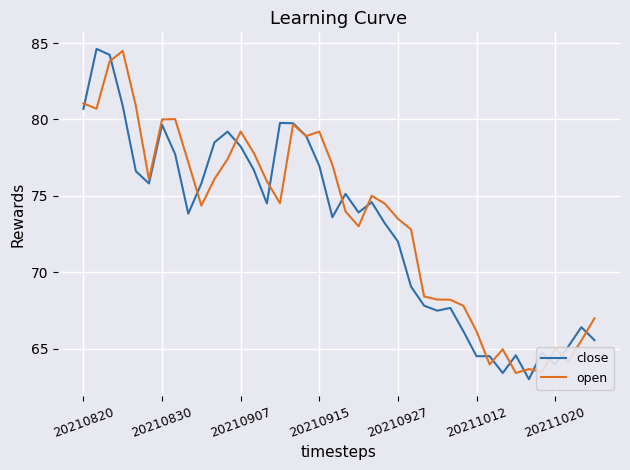

What is the maximum value for open?

84.5